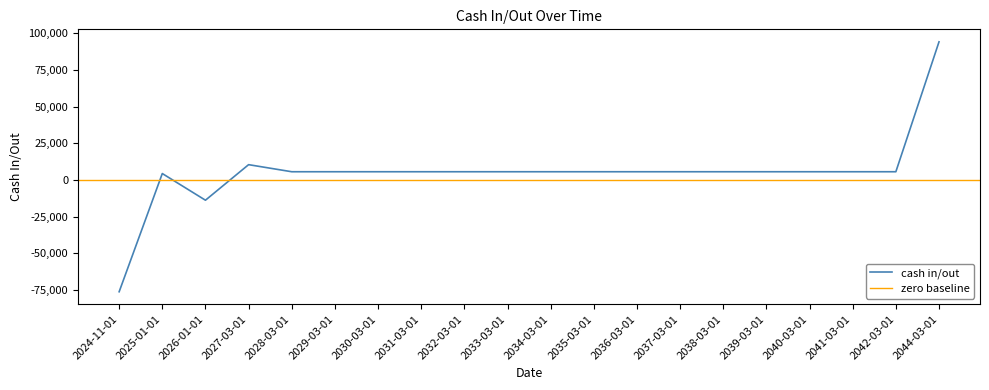

What is the sum of all values?

102440.2